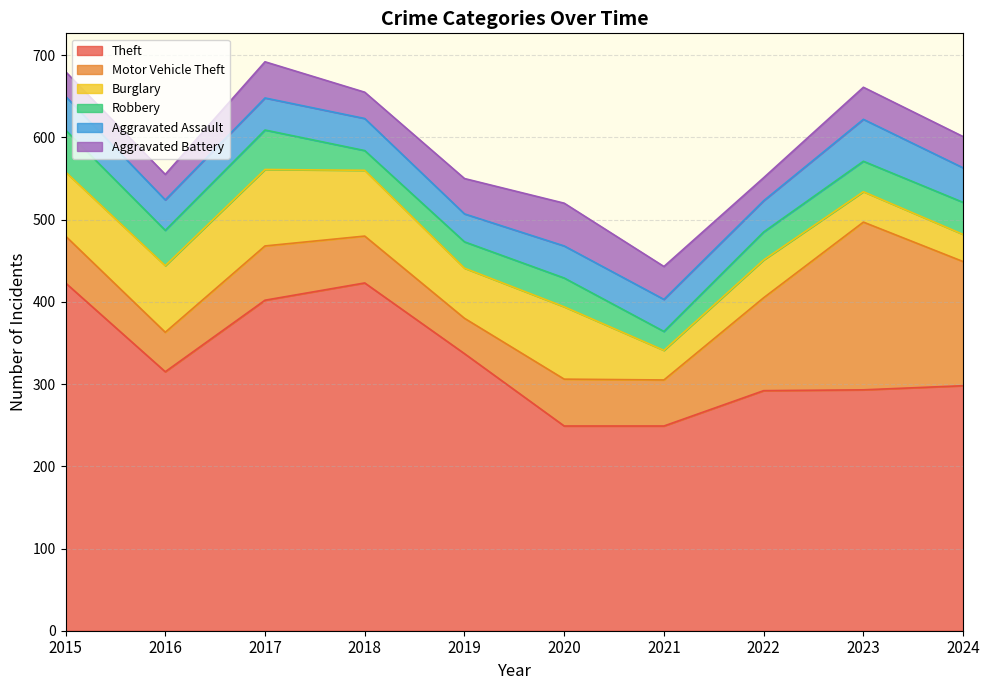

Is the value of Theft at 2020 greater than the value of Aggravated Battery at 2020?

Yes